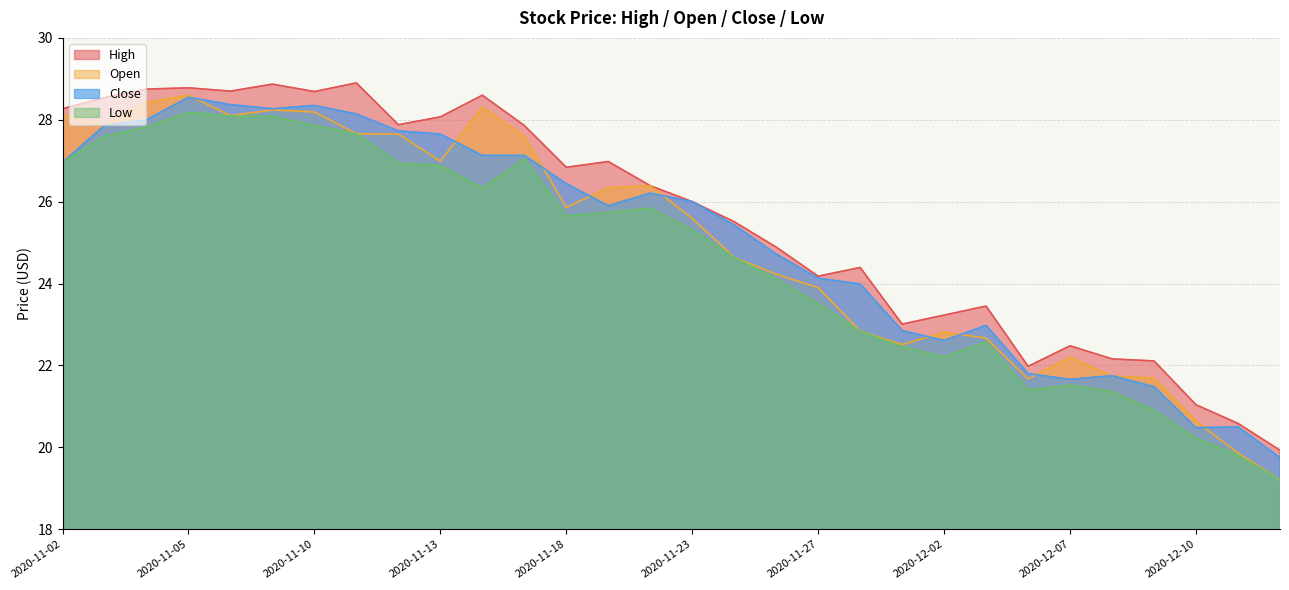

Where is the first local minimum for Open?

2020-11-03